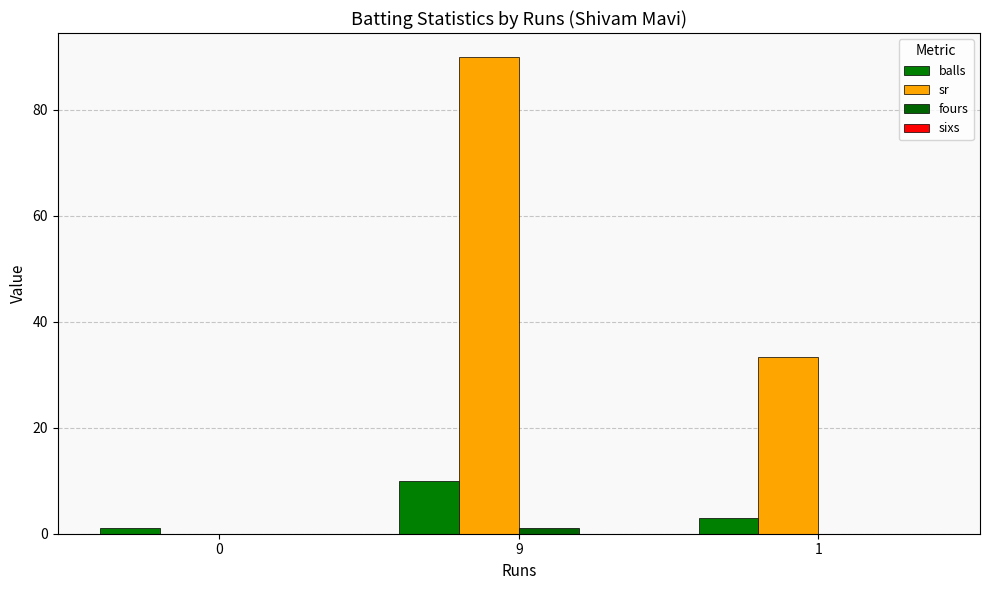

Are the bars grouped side by side (vs. stacked)?

Yes